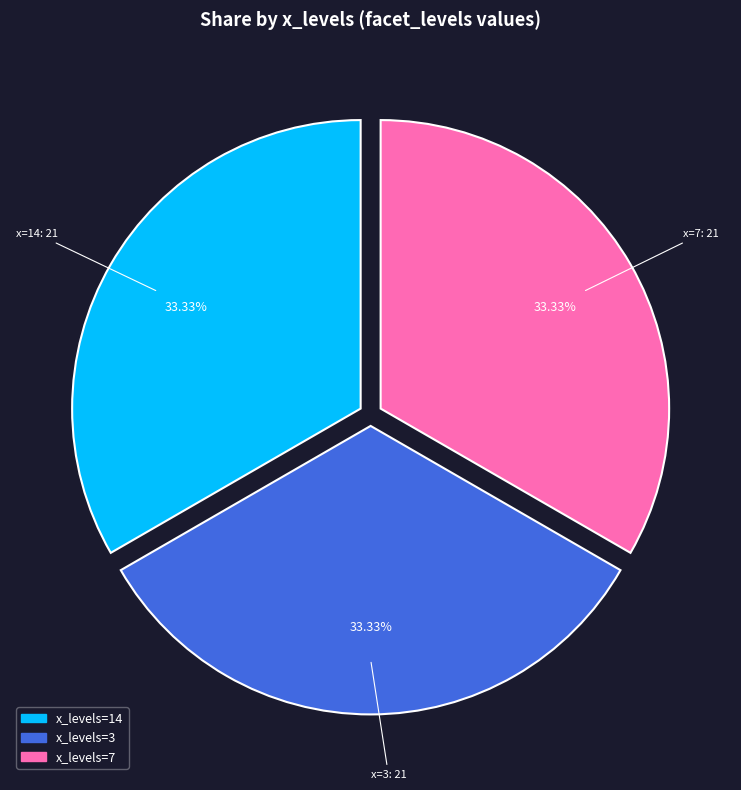

Is there any slice that represents more than half of the pie?

No